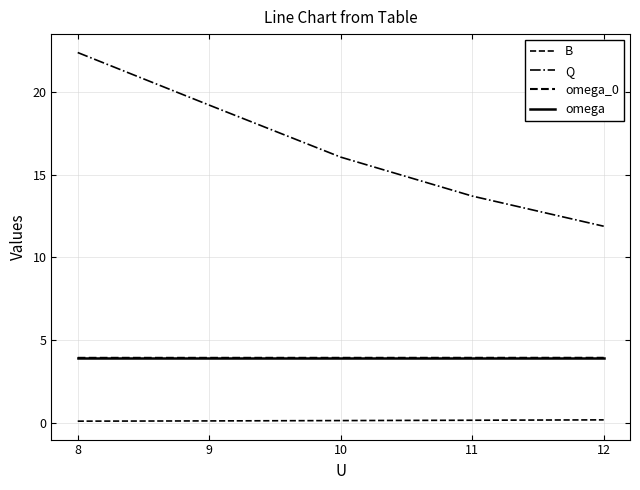

How many B values are between 0 and 1?

5